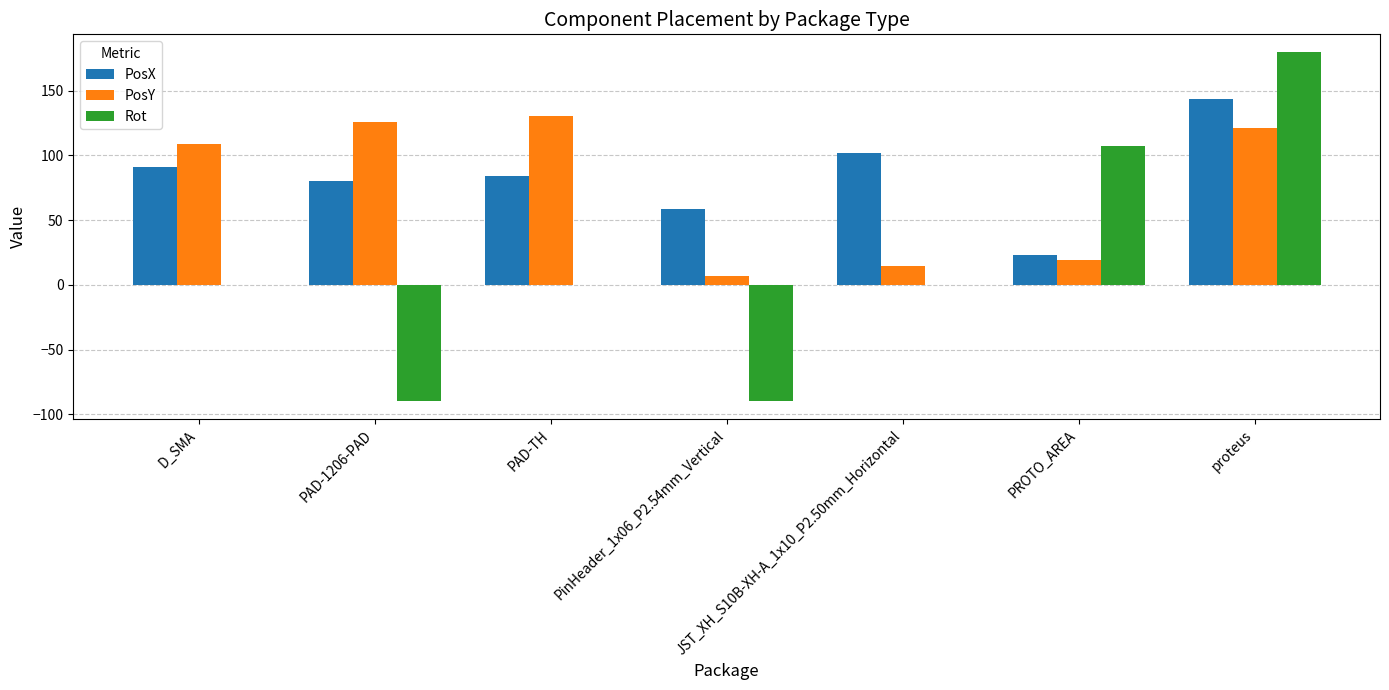

What is the sum of all PosY values?

526.8